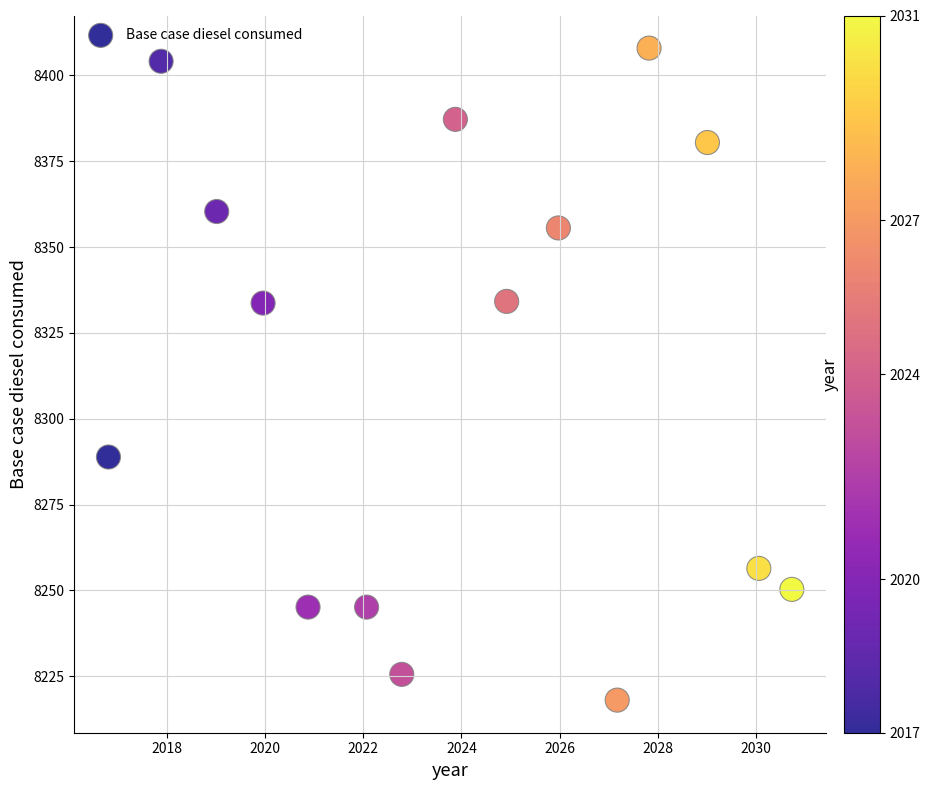

What is the range of X values (max minus min)?

13.9